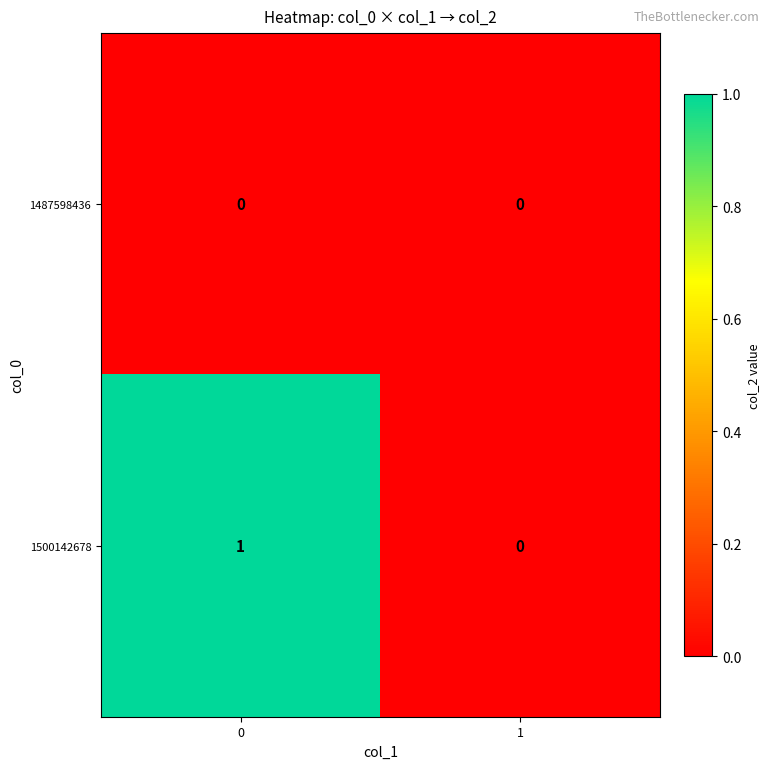

Which series changed the most between 0 and 1?

1500142678